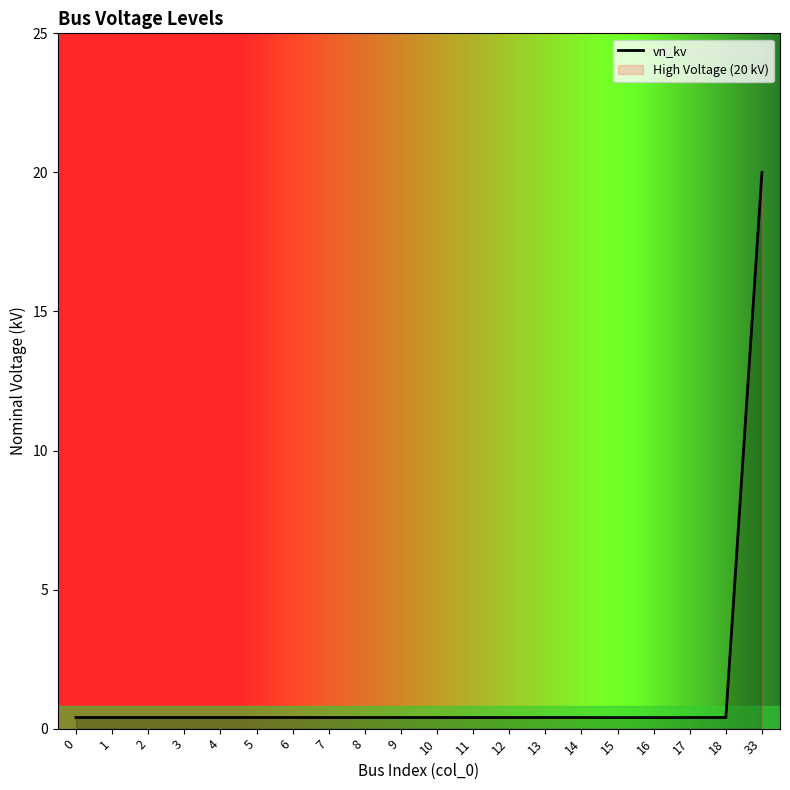

What is the smallest value displayed?

0.4